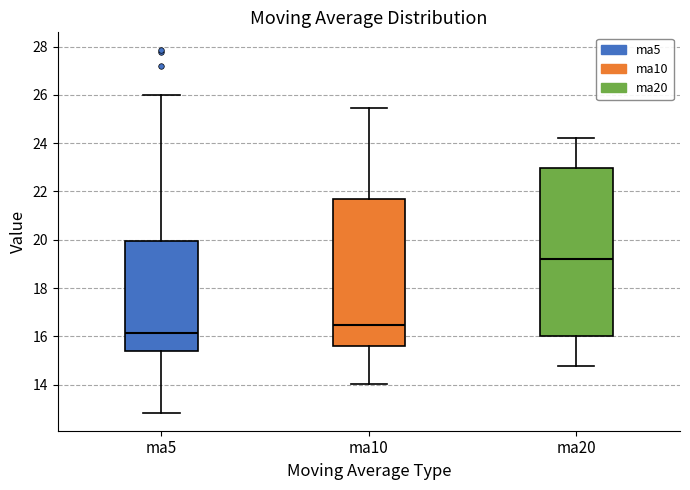

Where does the upper whisker of the box for ma5 end on the y-axis? The values are not printed on the chart, so give them approximately, as read against the axis.

26.0